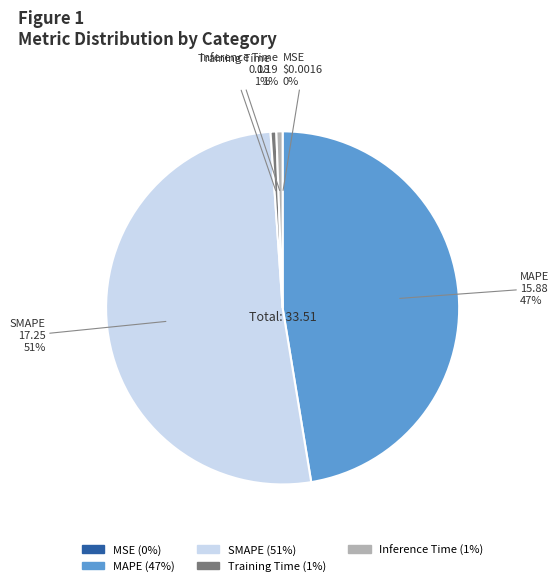

To the nearest percent, what is the average slice percentage?

20%